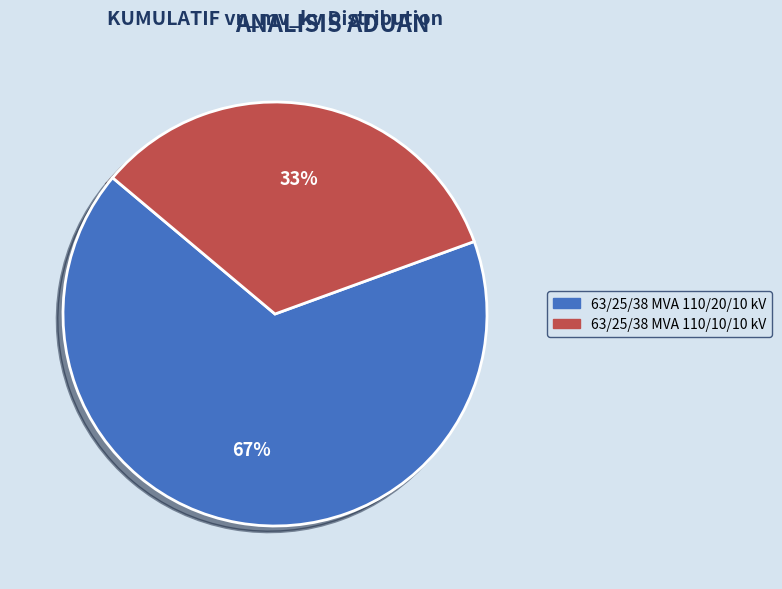

Is it true that 63/25/38 MVA 110/20/10 kV is 67% of the pie?

True